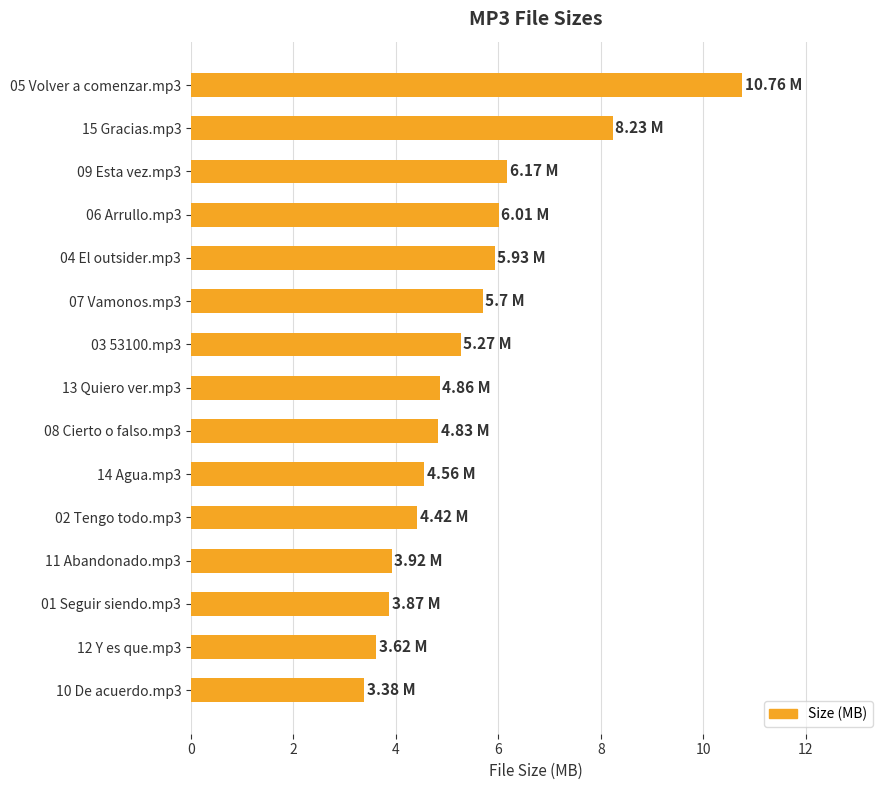

What is the sum of the values at 12 Y es que.mp3 and 01 Seguir siendo.mp3?

7.5